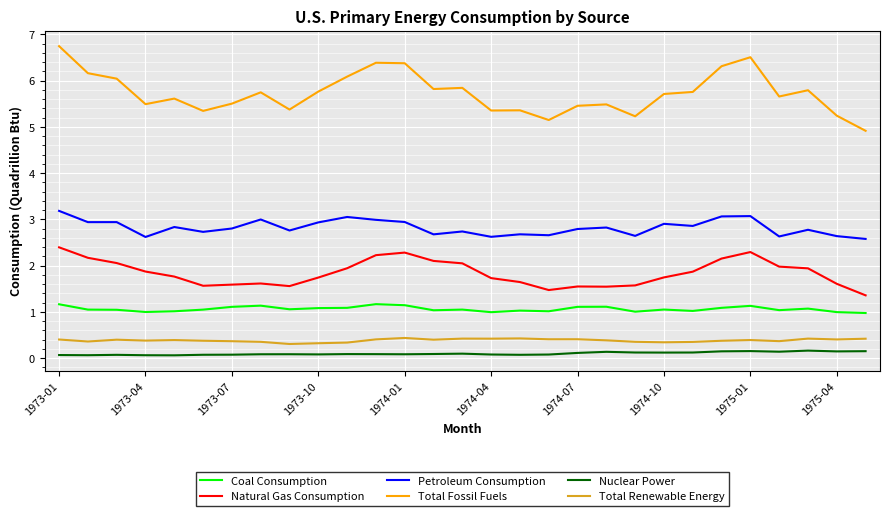

Which series has the largest range (max minus min)?

Total Fossil Fuels